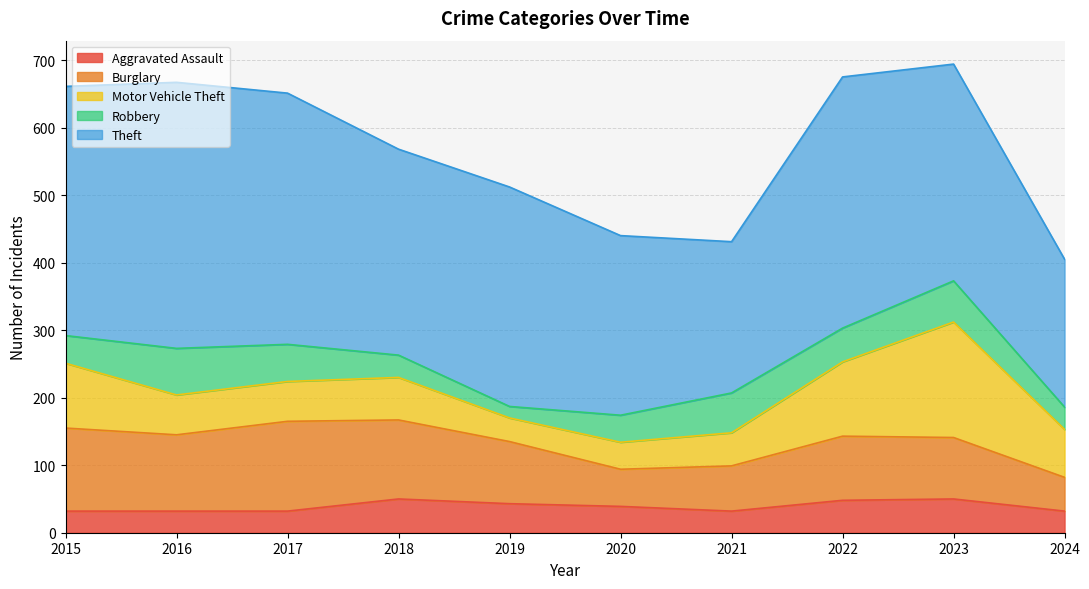

Reading left to right, what are all the values shown in this chart?

Aggravated Assault: 32	32	32	50	43	39	32	48	50	32
Burglary: 123	113	133	117	92	55	67	95	91	50
Motor Vehicle Theft: 96	59	59	63	35	40	49	110	171	71
Robbery: 41	69	55	33	17	40	59	50	61	33
Theft: 369	394	372	305	325	266	224	372	321	219